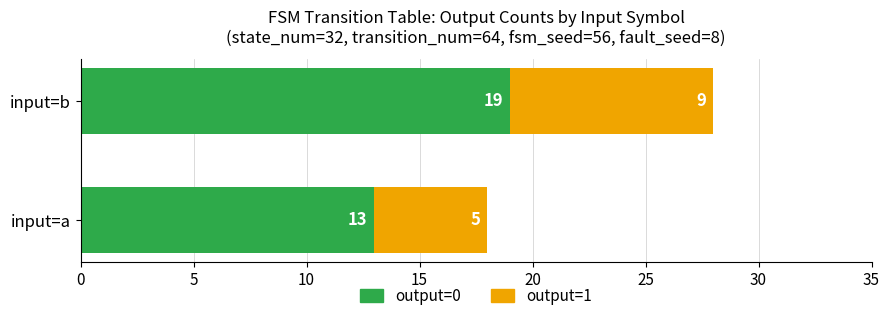

What value does the output=0 series have at input=b?

19